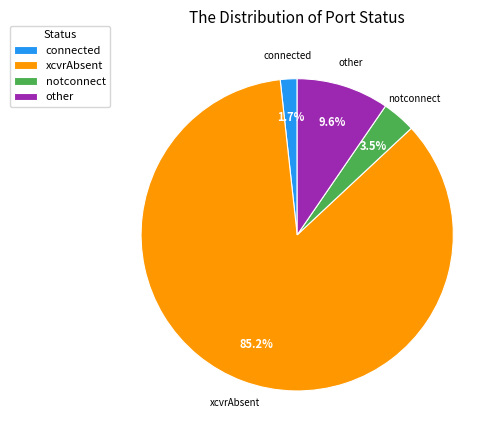

How much of the chart is everything except other?

90.4%